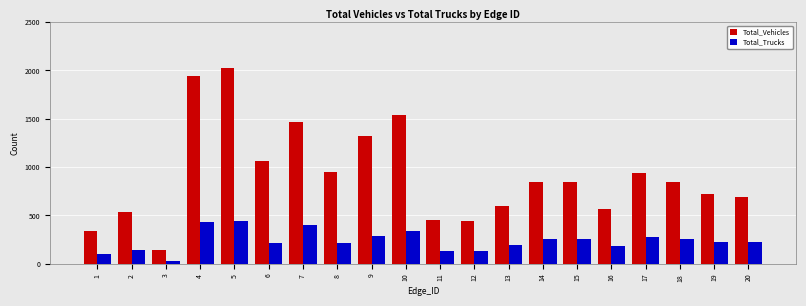

What are all the series names shown in the legend?

Total_Vehicles, Total_Trucks